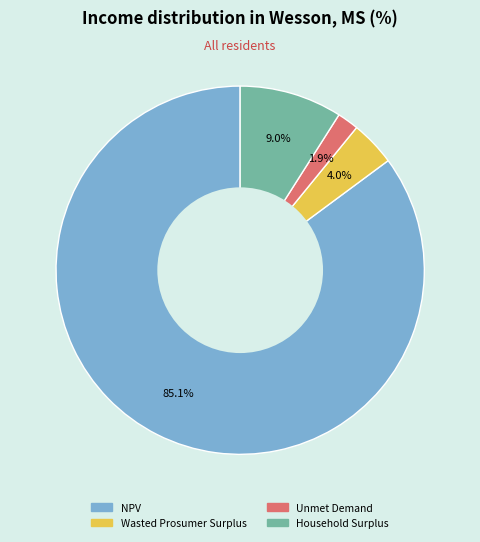

The NPV slice represents 76% of the pie. True or false?

False